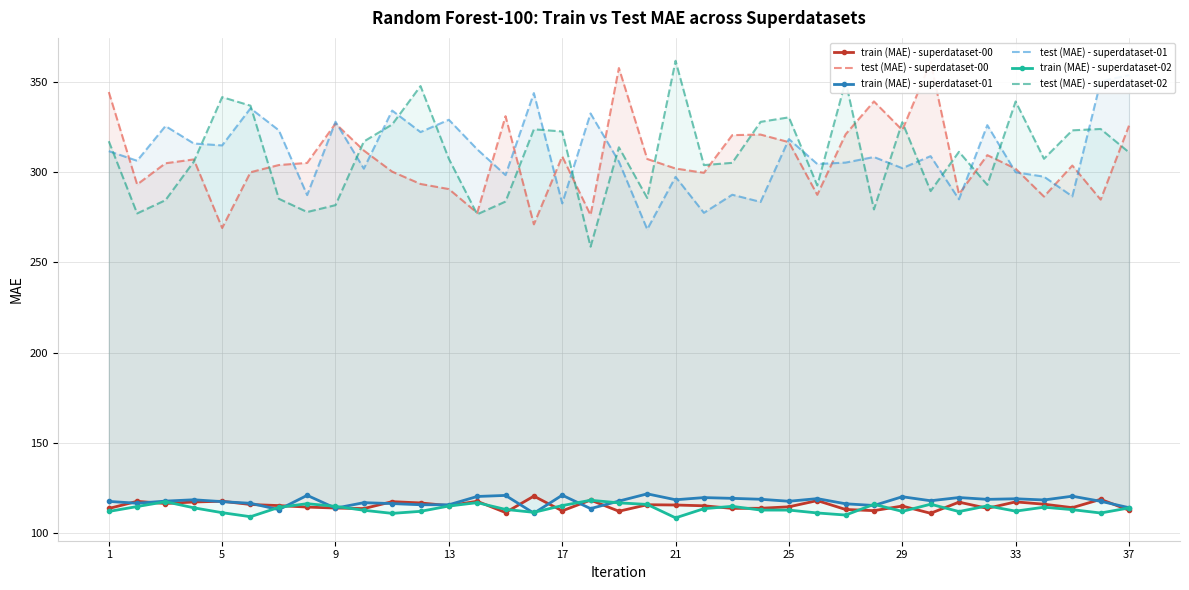

What is the maximum value shown in the chart?

361.8